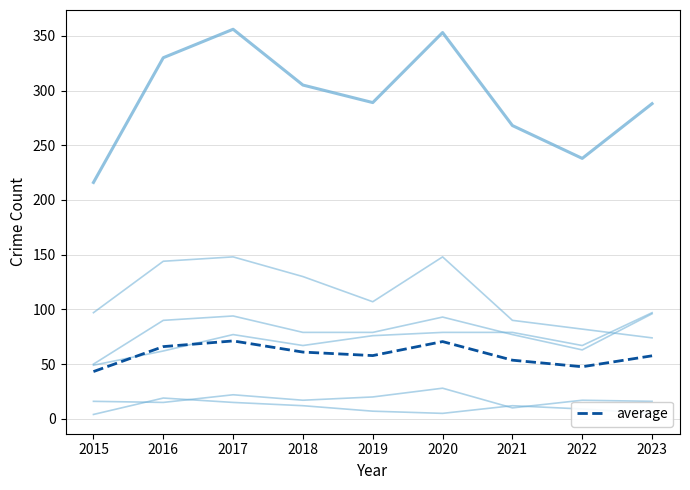

Does the chart display data point markers on the line(s)?

No